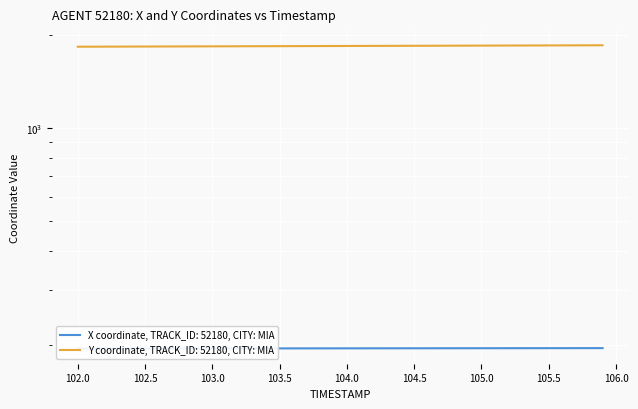

Count the number of data series in this chart.

2